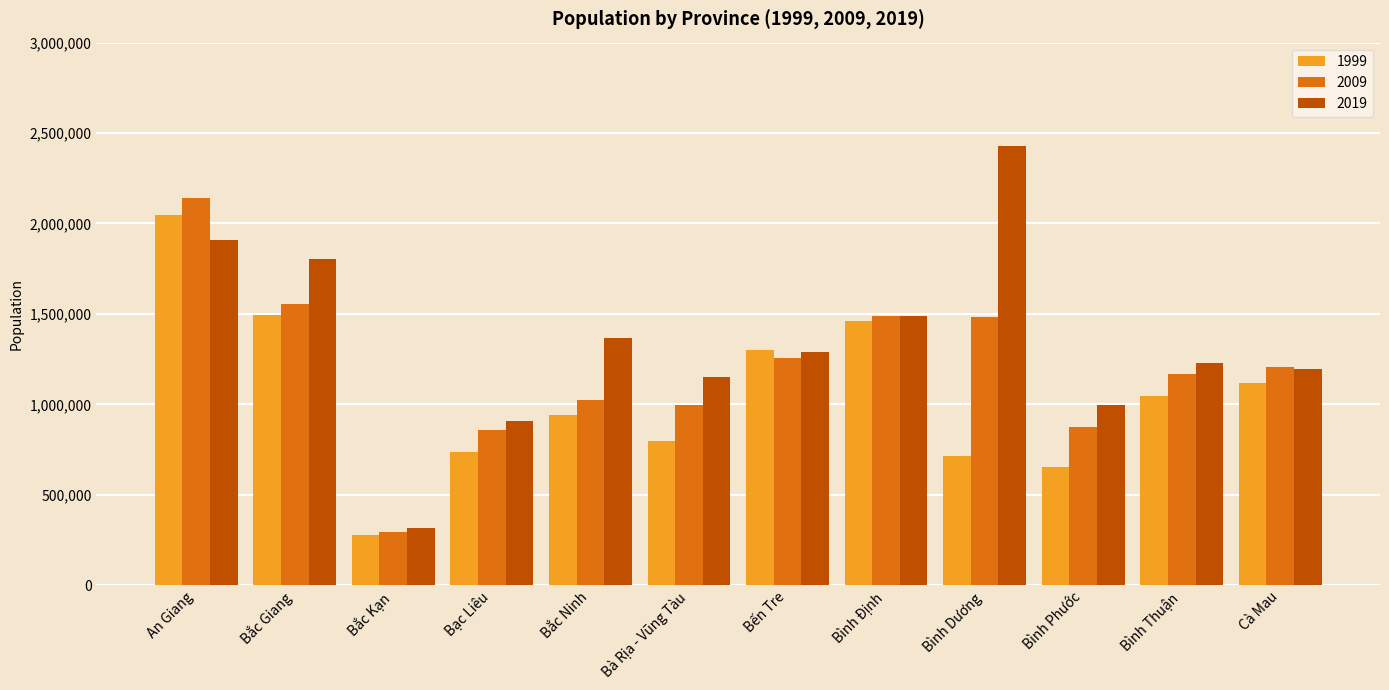

Does the chart contain any negative values?

No